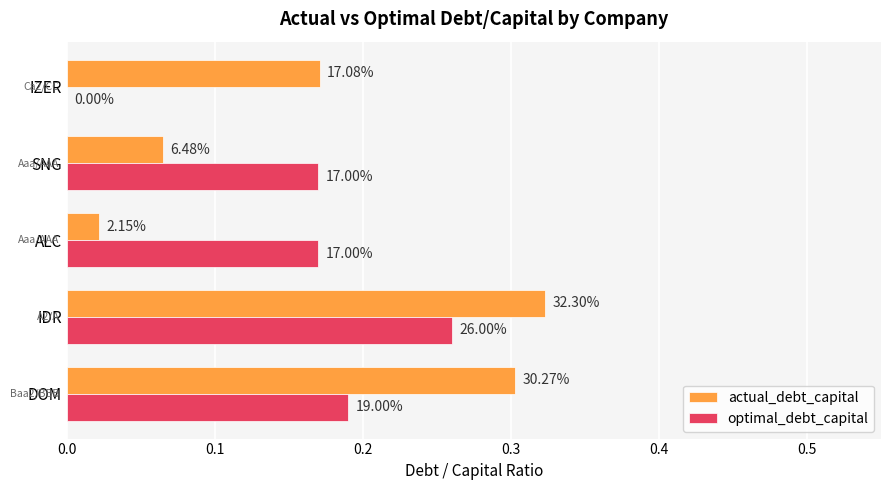

What are all the series names shown in the legend?

actual_debt_capital, optimal_debt_capital